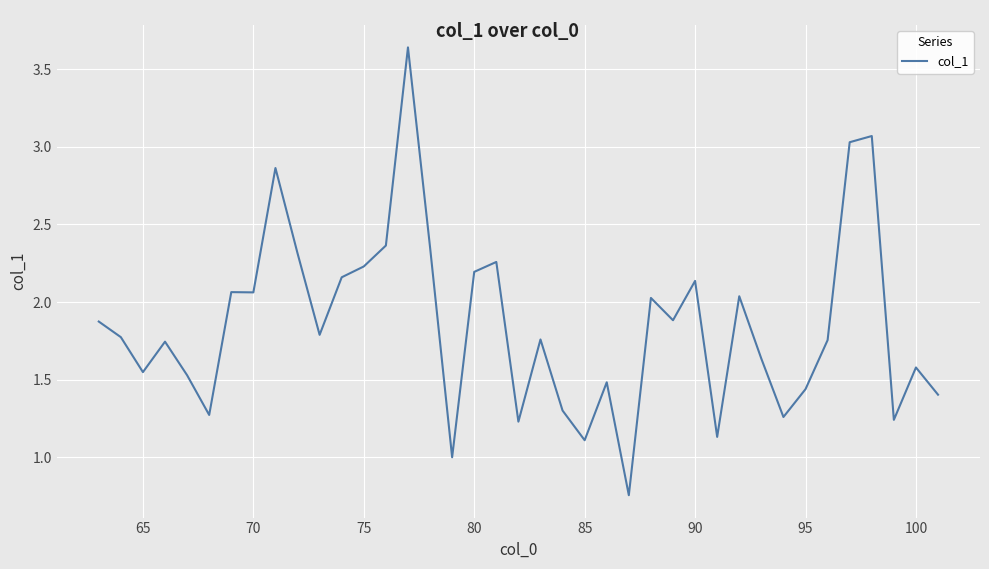

What is the average value?

1.9